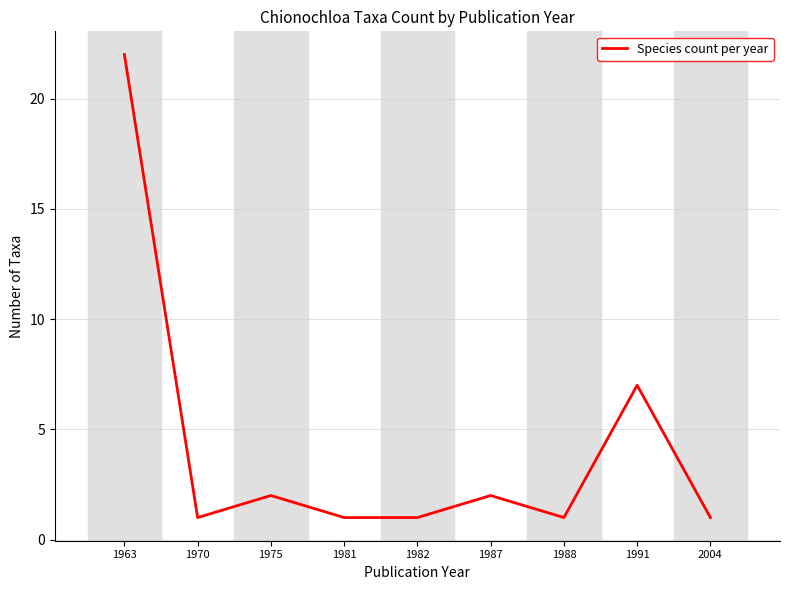

What is the difference between the values at 1970 and 1987?

1